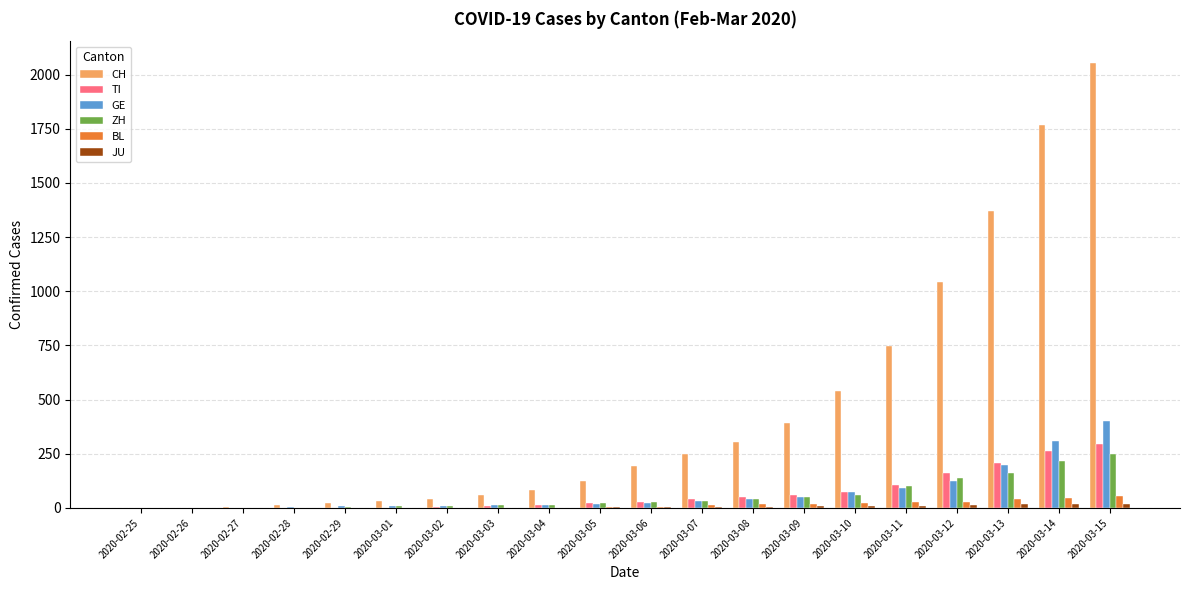

At which category does the chart reach its peak across all series?

2020-03-15